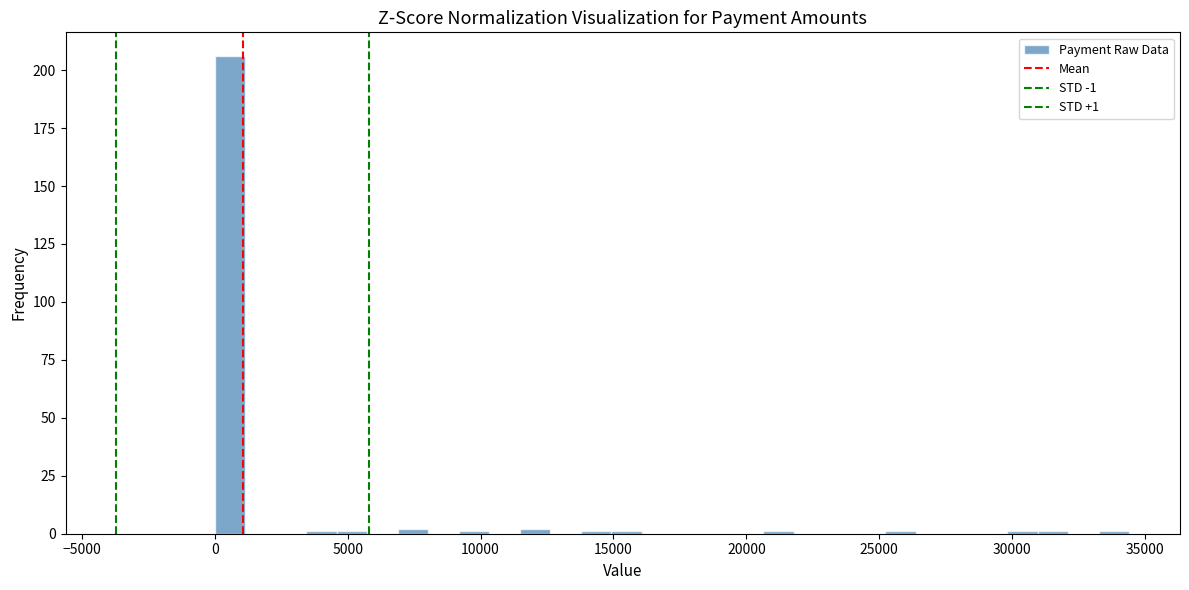

Around what value on the x-axis is the tallest bar? Give the approximate position of its centre, as read against the axis.

500